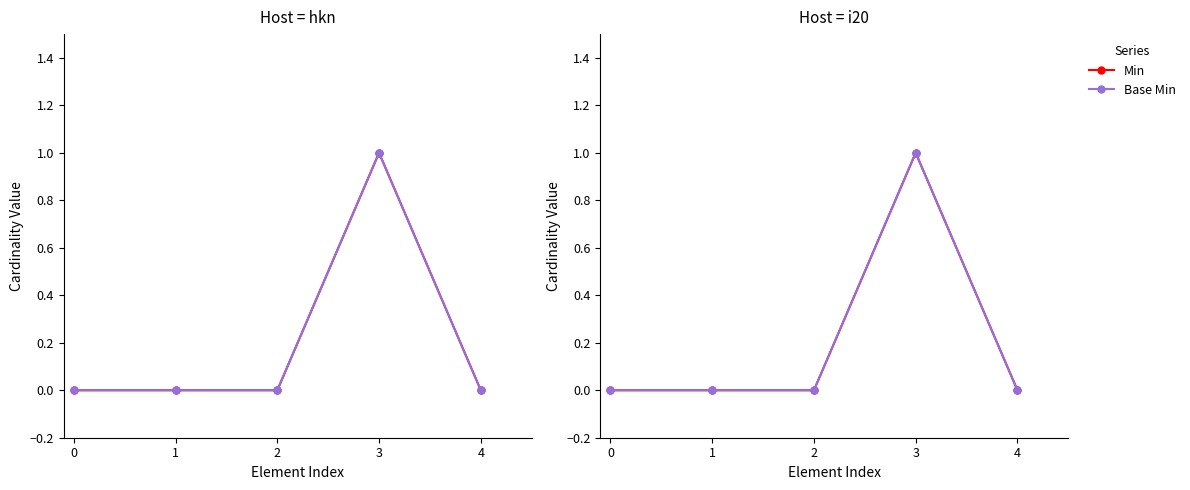

How many values in Base Min are above zero?

1